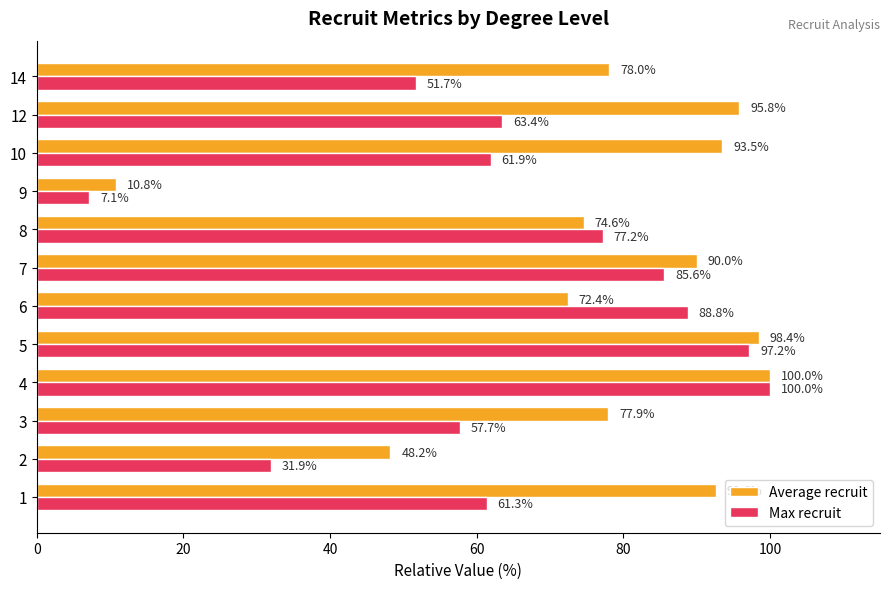

List the series in order of their overall mean, lowest first.

Max recruit, Average recruit